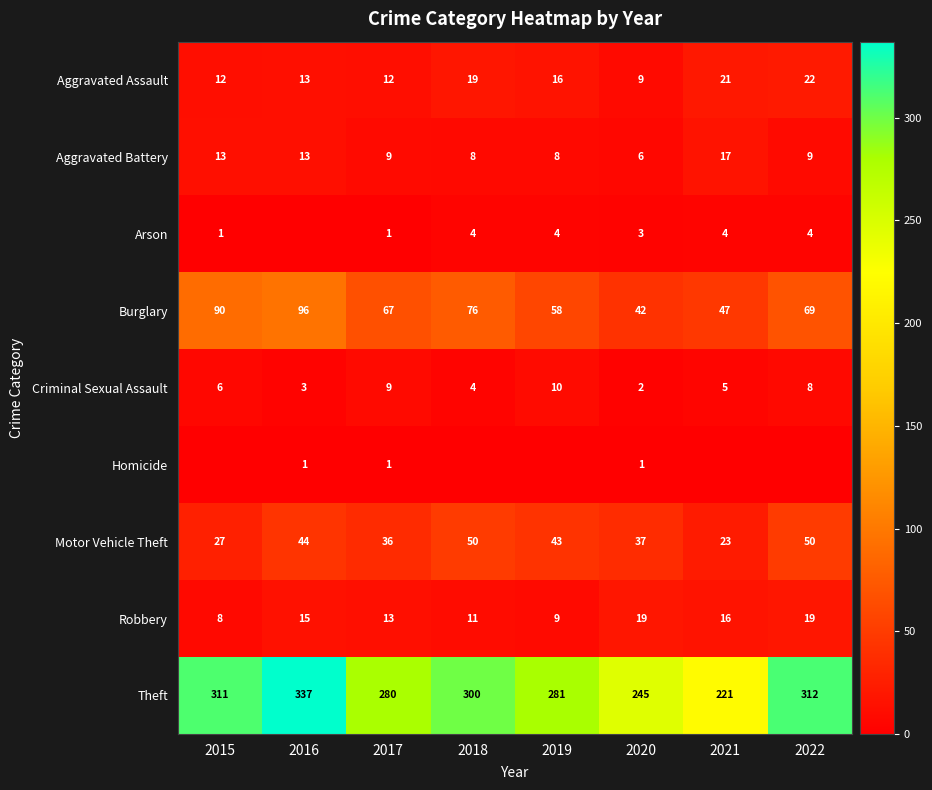

The Motor Vehicle Theft series shows 23 at 2021. True or false?

True